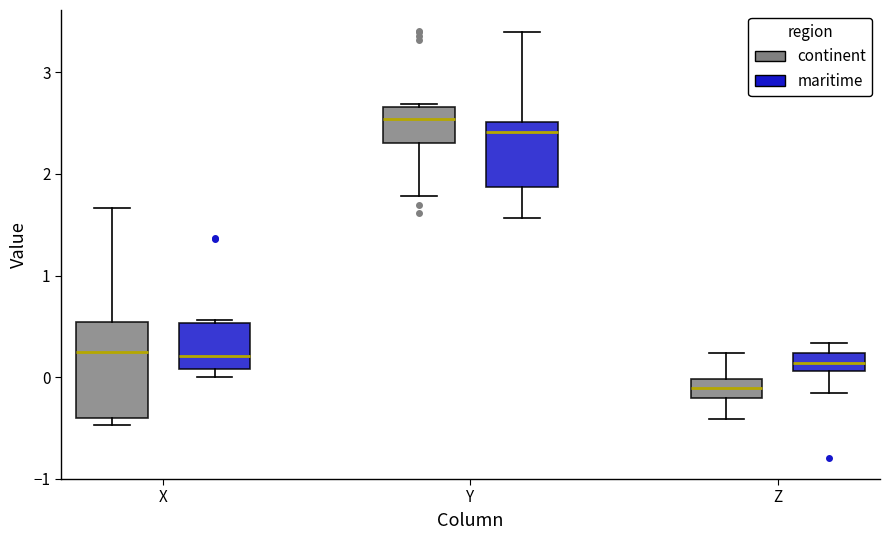

Reading left to right, read every box against the y-axis: the position of its median line, the range the box covers, and the ends of its whiskers. The values are not printed on the chart, so give them approximately, as read against the axis.

X (continent): median 0.3, box -0.4 to 0.5, whiskers -0.5 to 1.7
X (maritime): median 0.2, box 0.1 to 0.5, whiskers 0.0 to 0.6
Y (continent): median 2.5, box 2.3 to 2.7, whiskers 1.8 to 2.7 (just above the box's upper edge)
Y (maritime): median 2.4, box 1.9 to 2.5, whiskers 1.6 to 3.4
Z (continent): median -0.1, box -0.2 to 0.0, whiskers -0.4 to 0.2
Z (maritime): median 0.1 (inside the box), box 0.1 to 0.2, whiskers -0.2 to 0.3